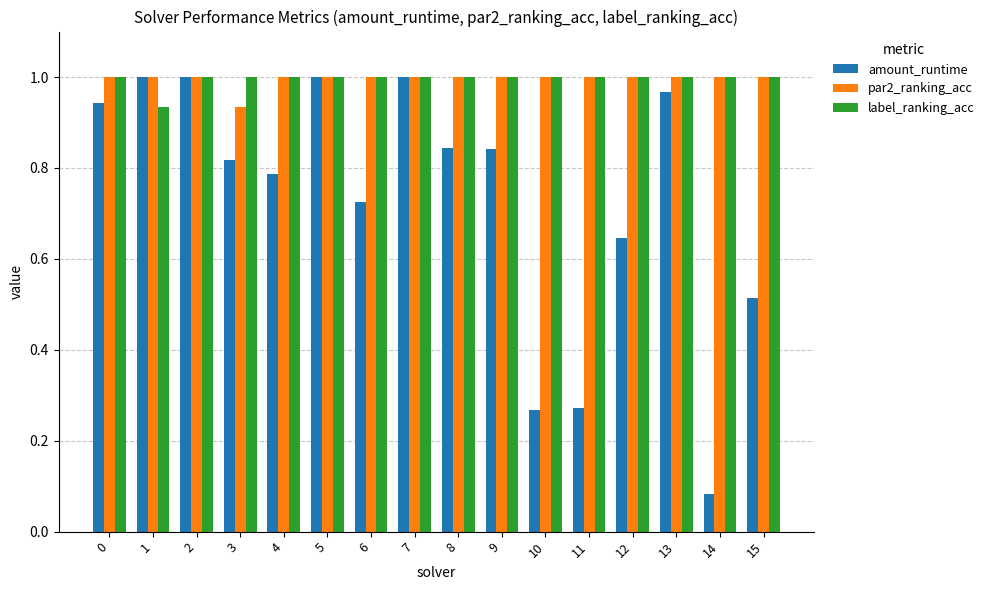

What is the sum of the label_ranking_acc values at 10 and 7?

2.0